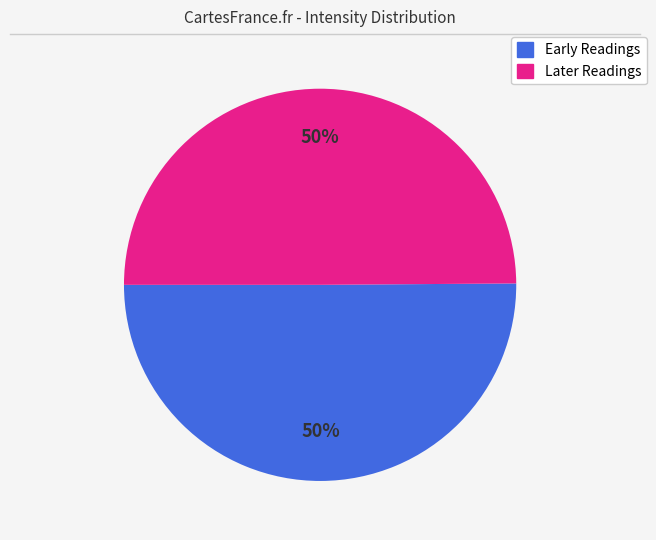

To the nearest percent, what is the average slice percentage?

50%